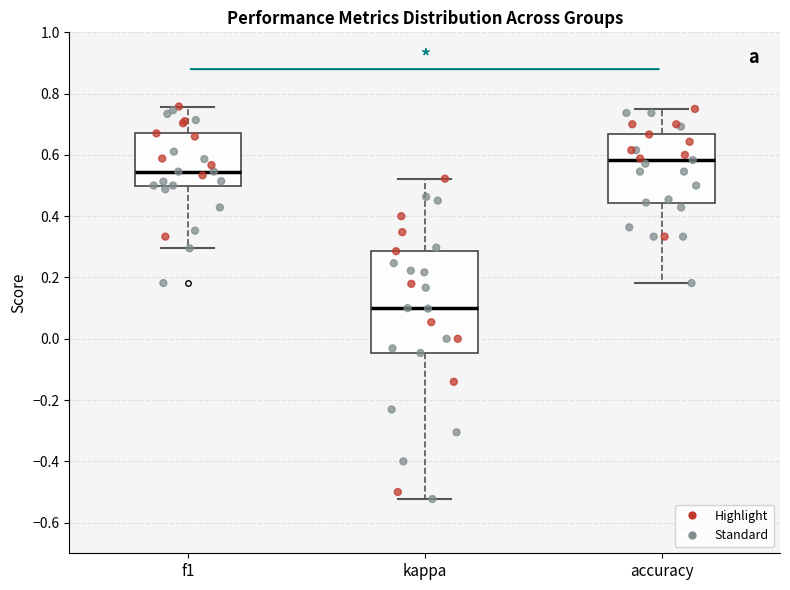

Comparing the boxes themselves (not the whiskers), which one is the tallest?

kappa